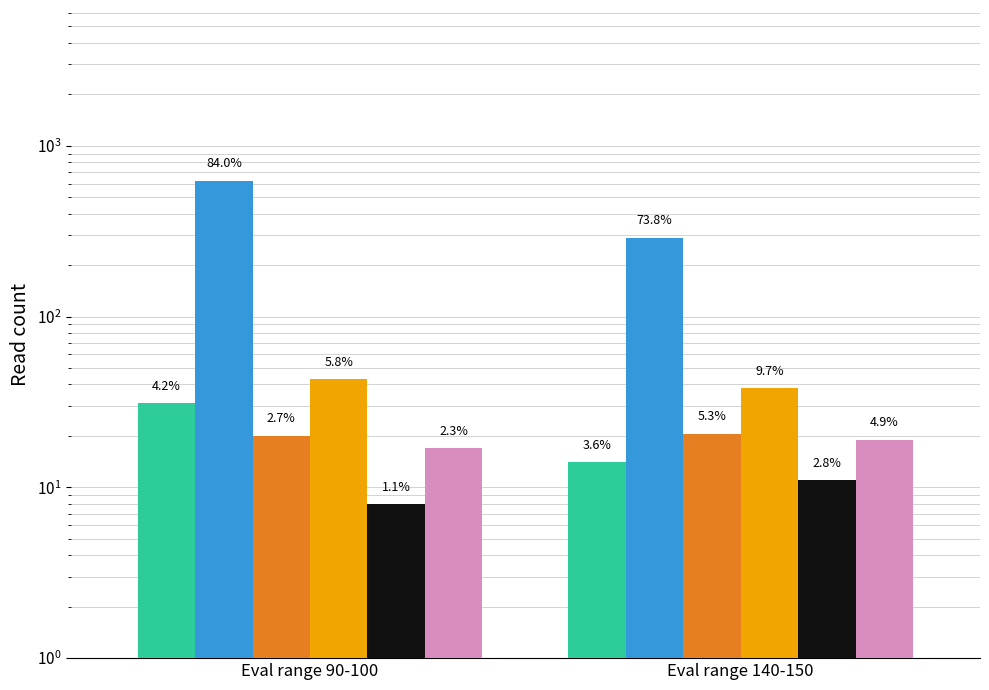

What position from the right is Eval range 90-100?

2